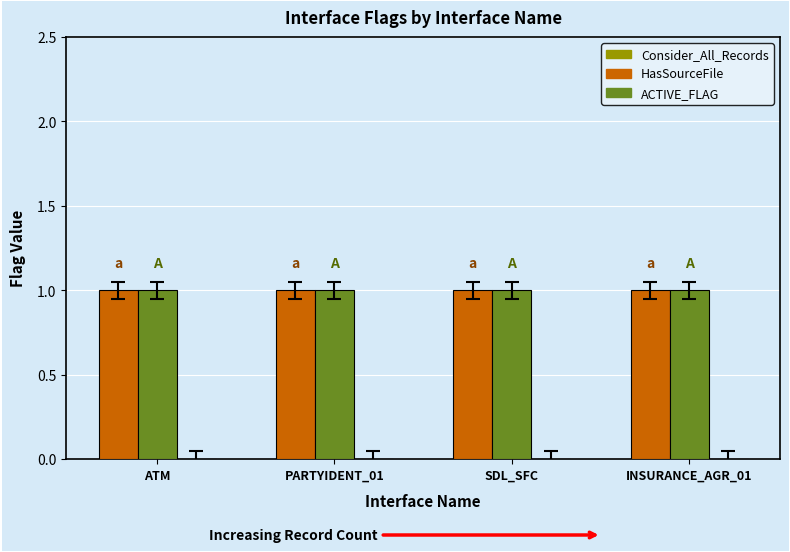

Between ATM and PARTYIDENT_01, which series saw the biggest shift?

HasSourceFile